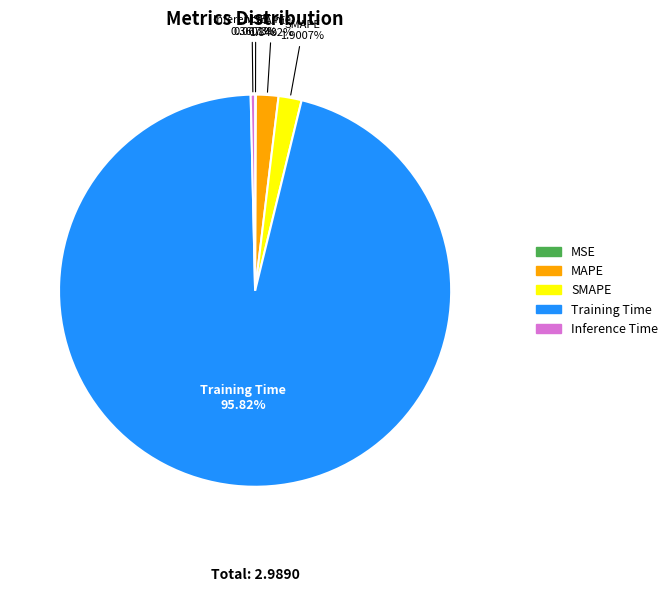

Which slice is the largest?

Training Time